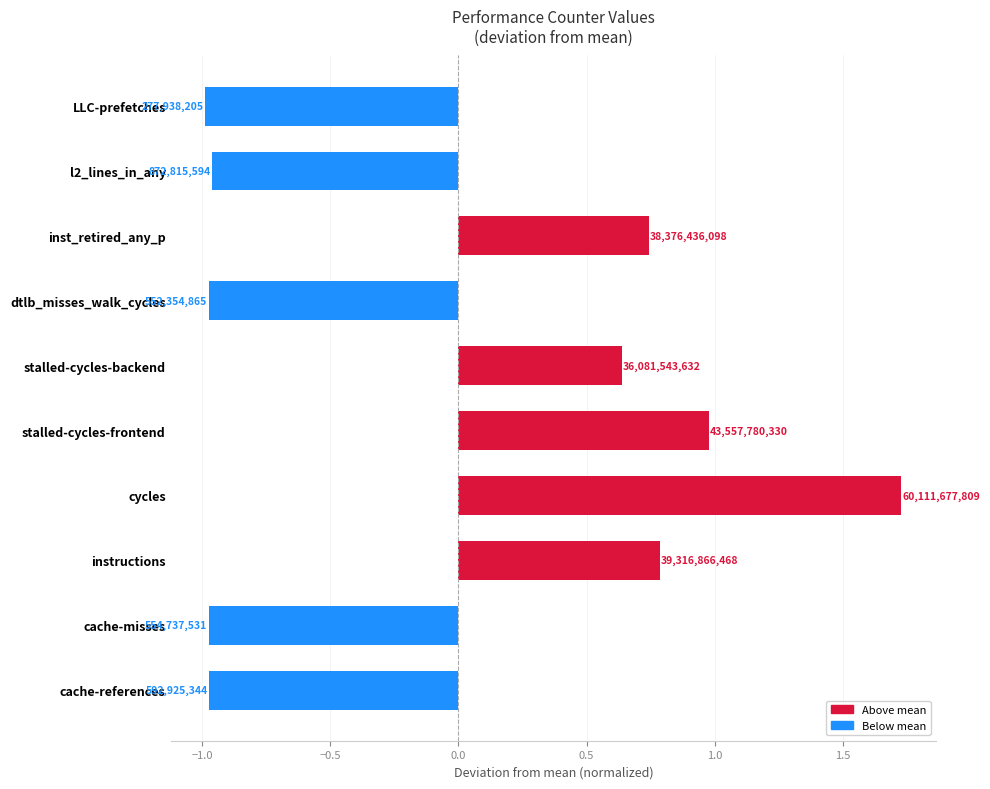

What is the difference between the maximum and minimum values?

2.7